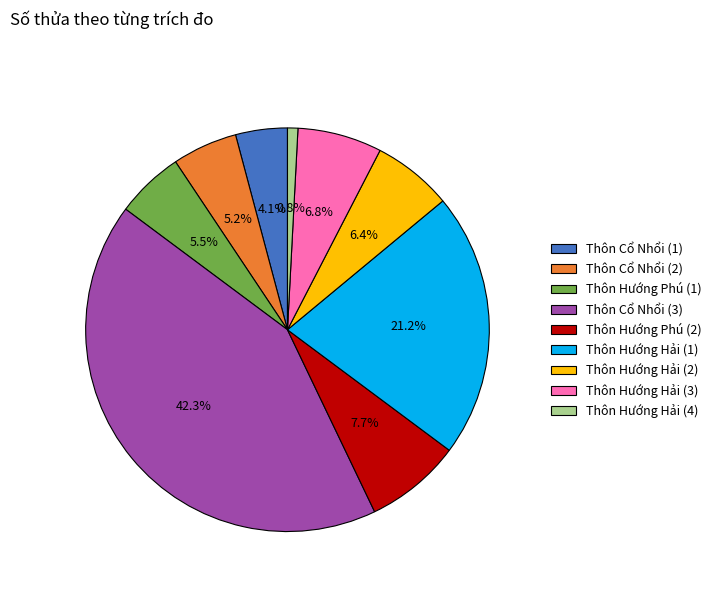

To the nearest percent, what percentage of the pie is Thôn Hướng Hải (4)?

1%